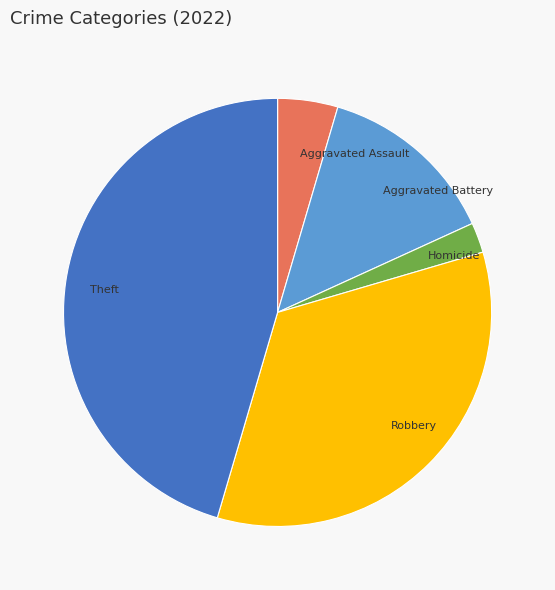

Do Robbery and Homicide together represent more than half of the pie?

No